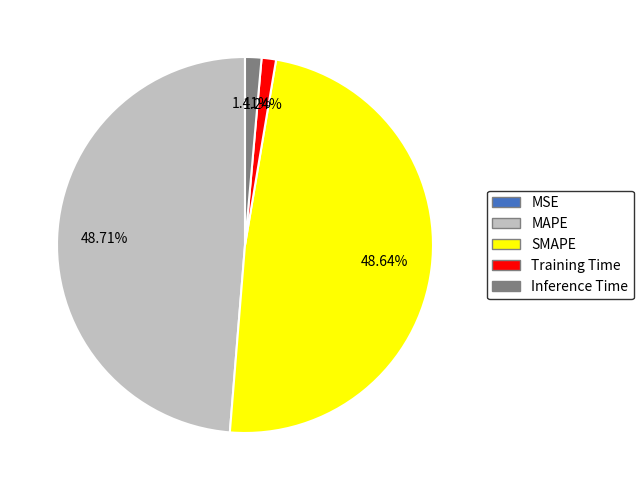

Is there a majority slice in this chart?

No